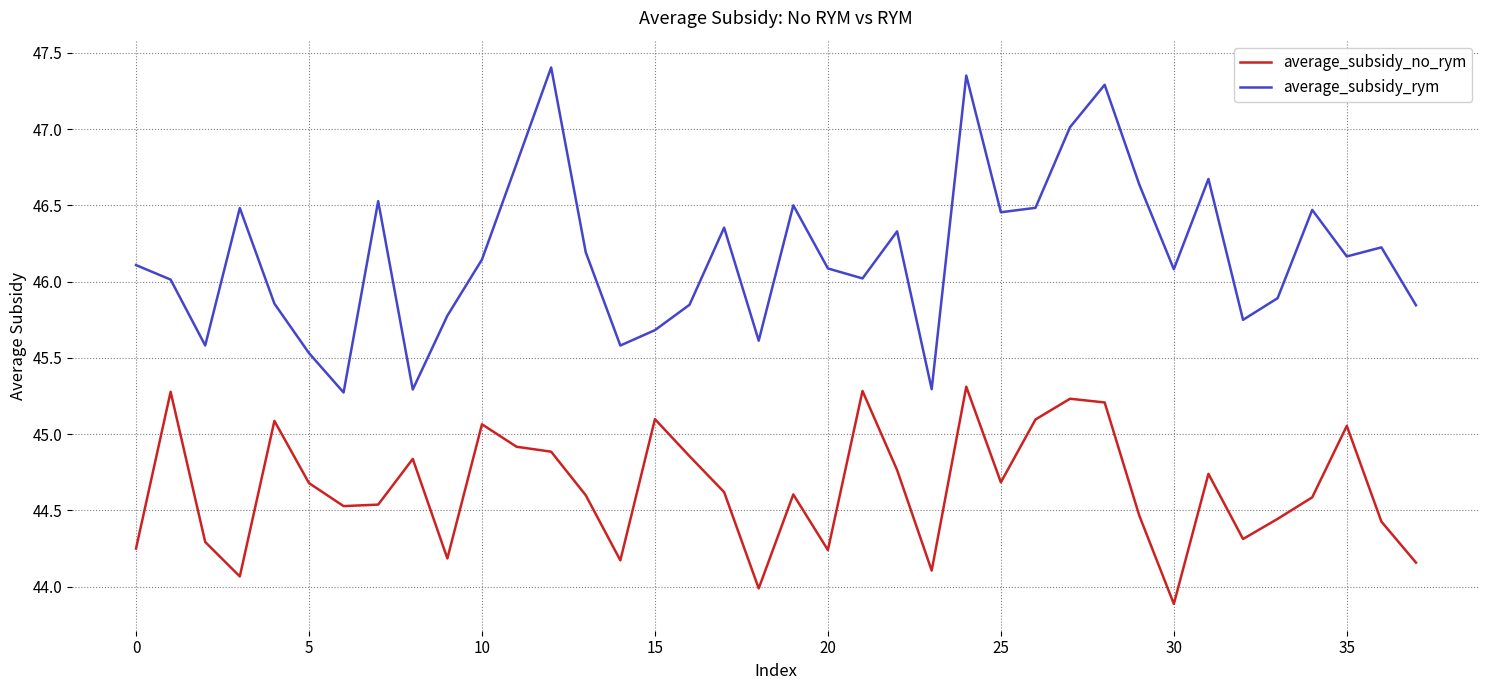

What is the smallest value displayed?

43.9